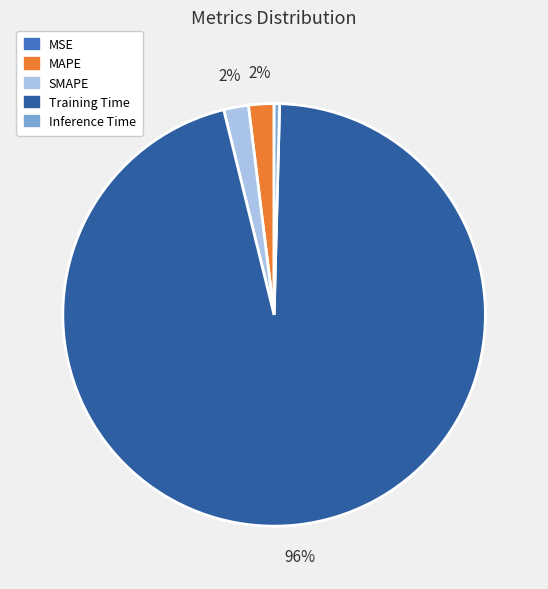

What is the largest slice in the pie chart?

Training Time